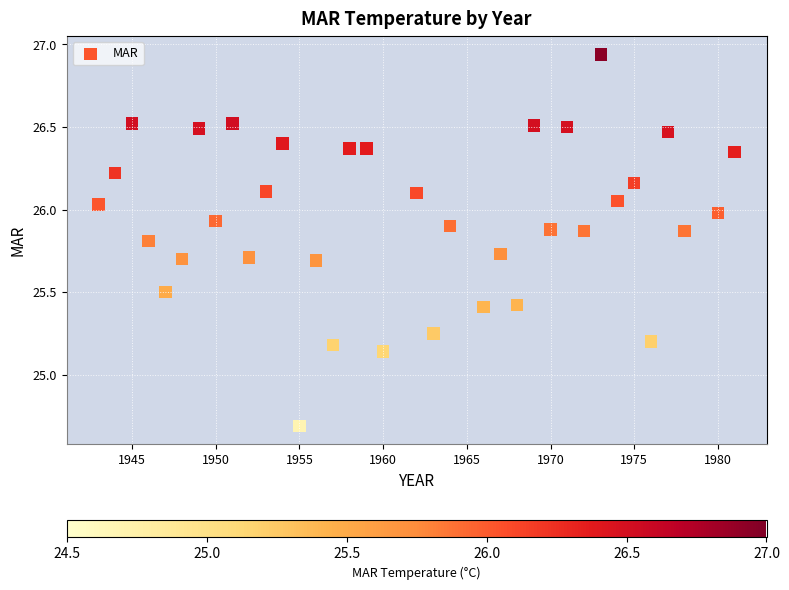

What is the range of X values (max minus min)?

38.0